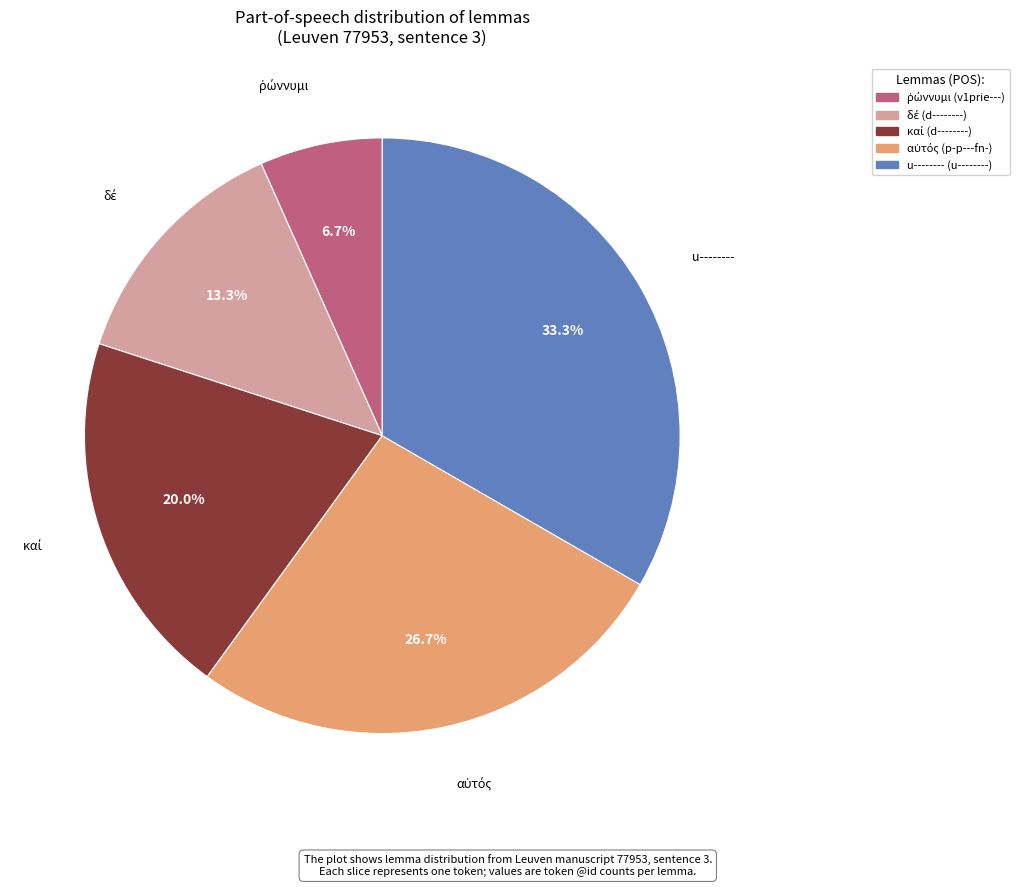

Is there any slice that represents more than half of the pie?

No